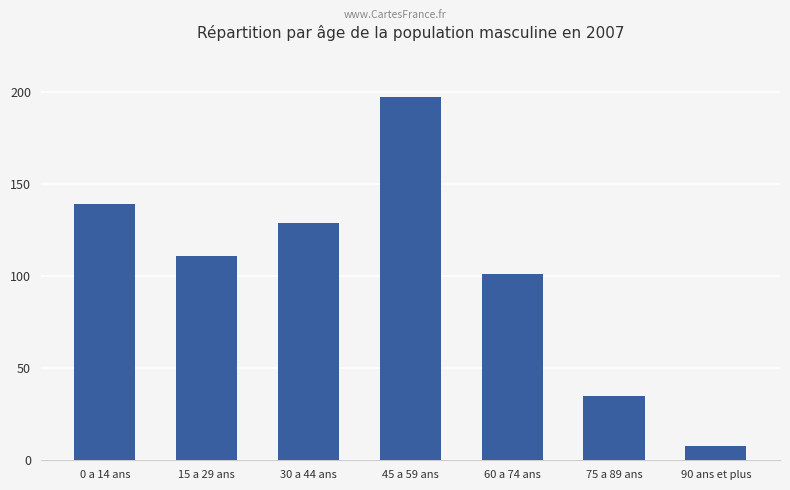

What is the sum of the values at 30 a 44 ans and 0 a 14 ans?

268